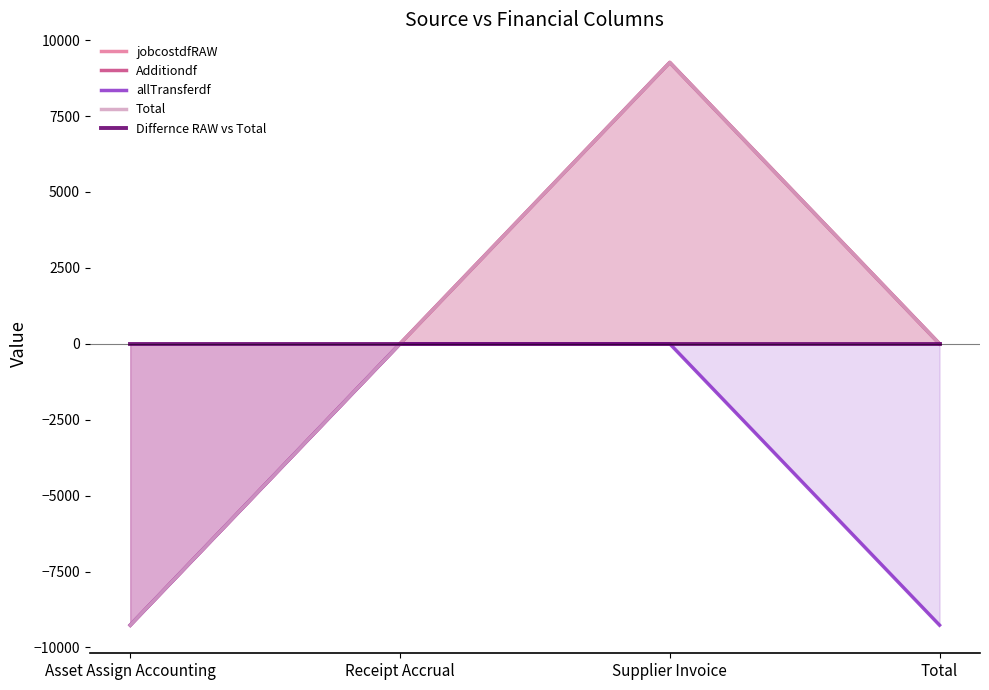

Between Total and Supplier Invoice, which is larger?

Supplier Invoice